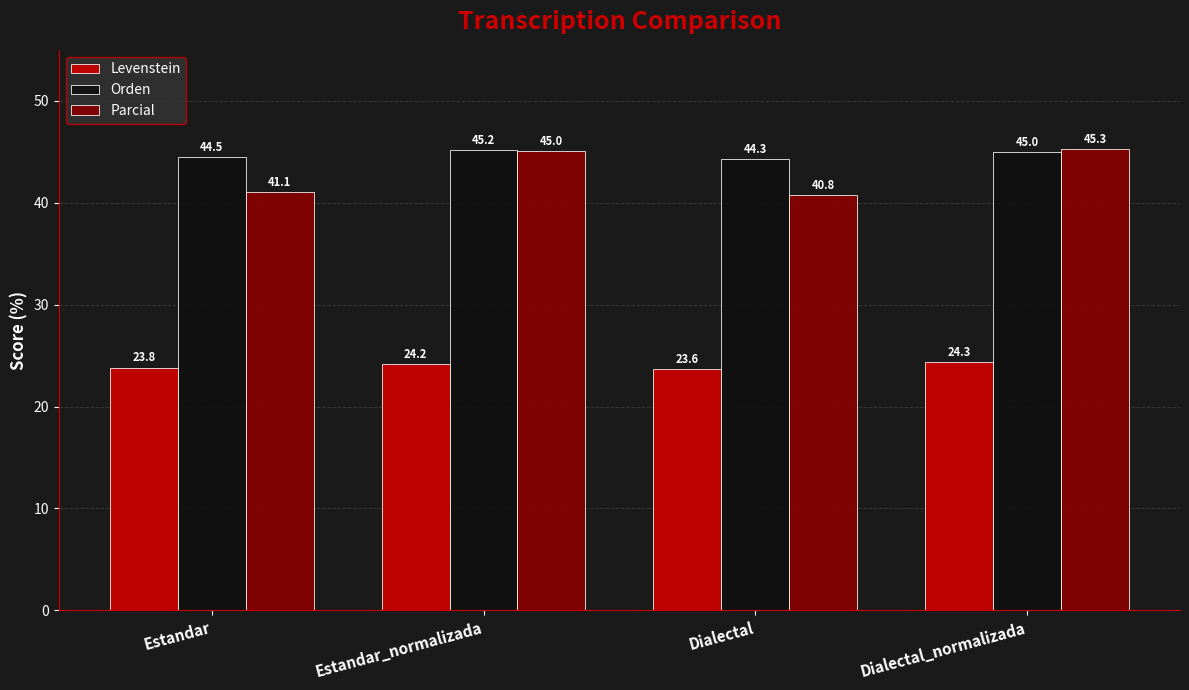

What is the total value across all series at Estandar?

109.4